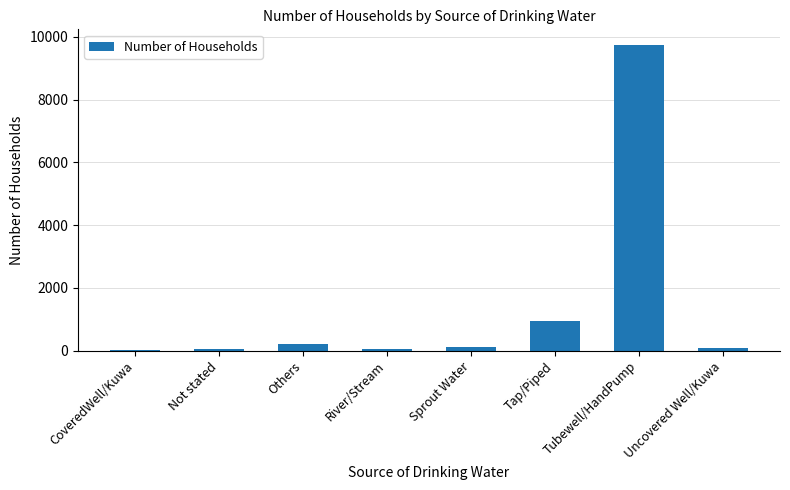

Which has a higher value, CoveredWell/Kuwa or Sprout Water?

Sprout Water